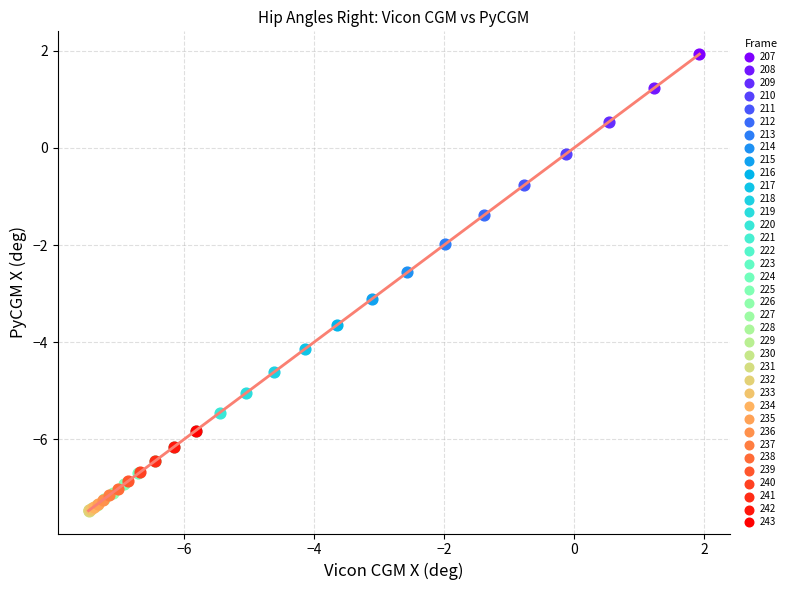

What are all the series names shown in the legend?

207, 208, 209, 210, 211, 212, 213, 214, 215, 216, 217, 218, 219, 220, 221, 222, 223, 224, 225, 226, 227, 228, 229, 230, 231, 232, 233, 234, 235, 236, 237, 238, 239, 240, 241, 242, 243